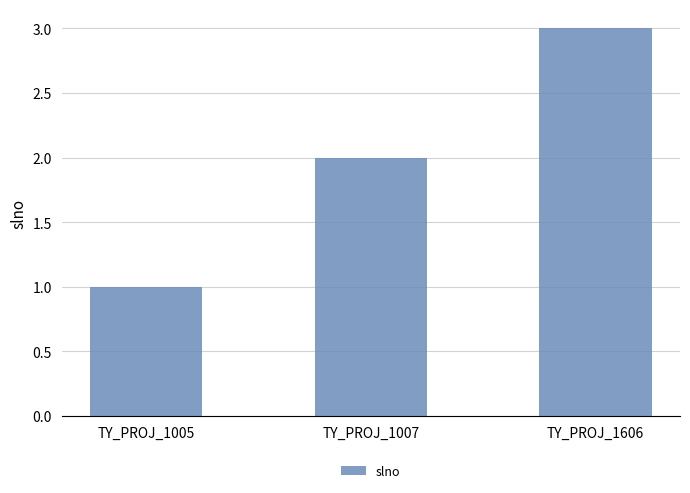

Reading right to left, what are all the values shown in this chart?

3	2	1